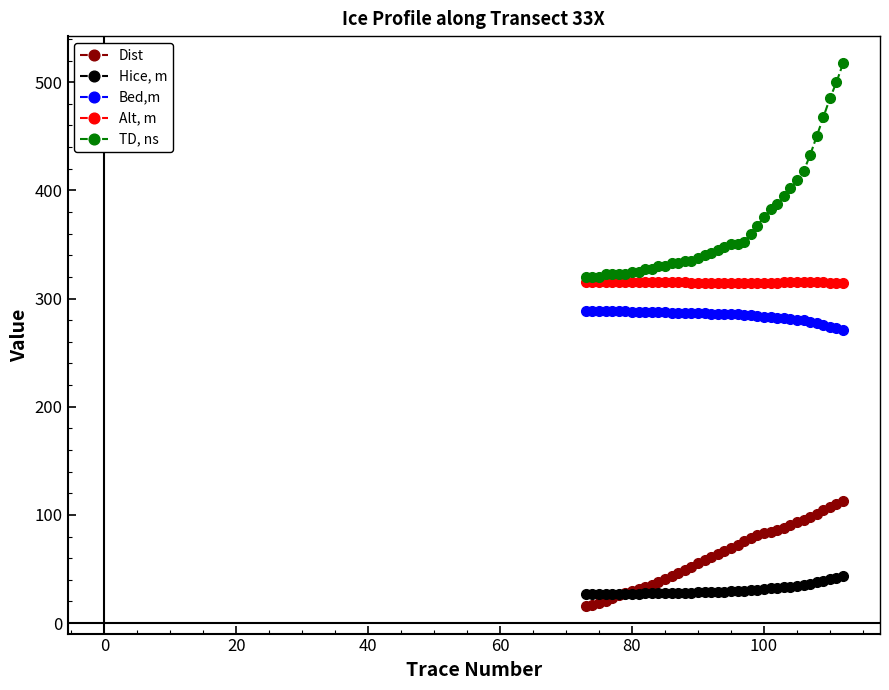

How many values in the Bed,m series are below 286?

20